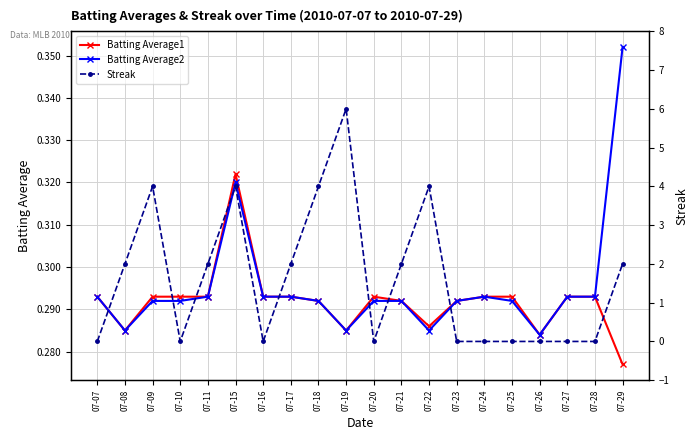

Where is Batting Average2 nearest to the value 0?

07-26